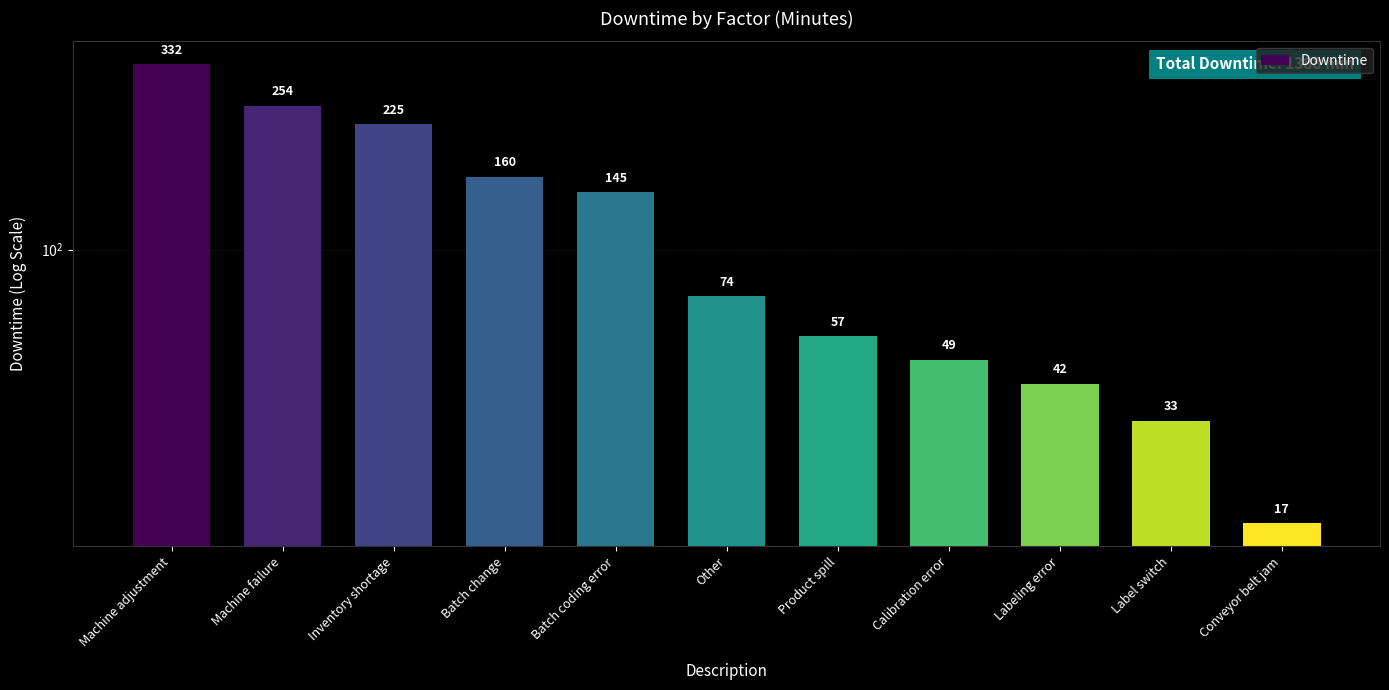

Are the bars grouped side by side (vs. stacked)?

No